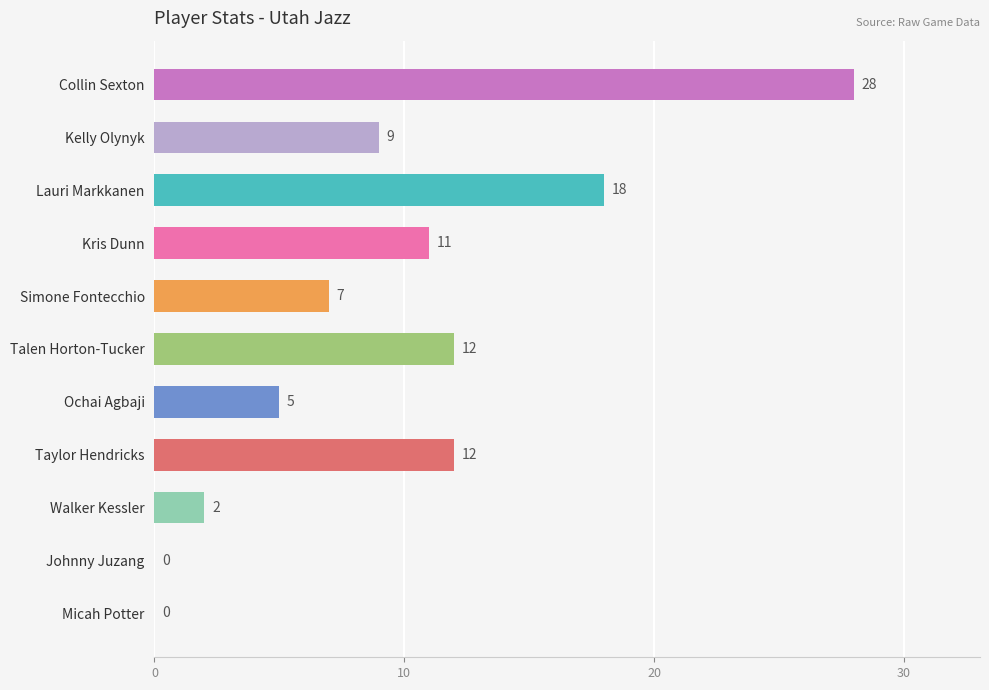

Reading top to bottom, list all the values displayed in this chart.

Collin Sexton=28	Kelly Olynyk=9	Lauri Markkanen=18	Kris Dunn=11	Simone Fontecchio=7	Talen Horton-Tucker=12	Ochai Agbaji=5	Taylor Hendricks=12	Walker Kessler=2	Johnny Juzang=0	Micah Potter=0